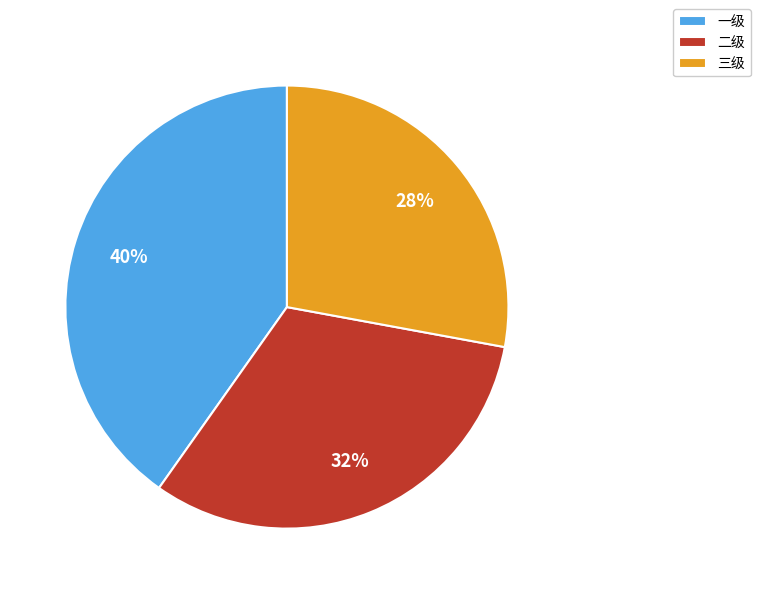

Which category has the smallest portion of the pie?

三级